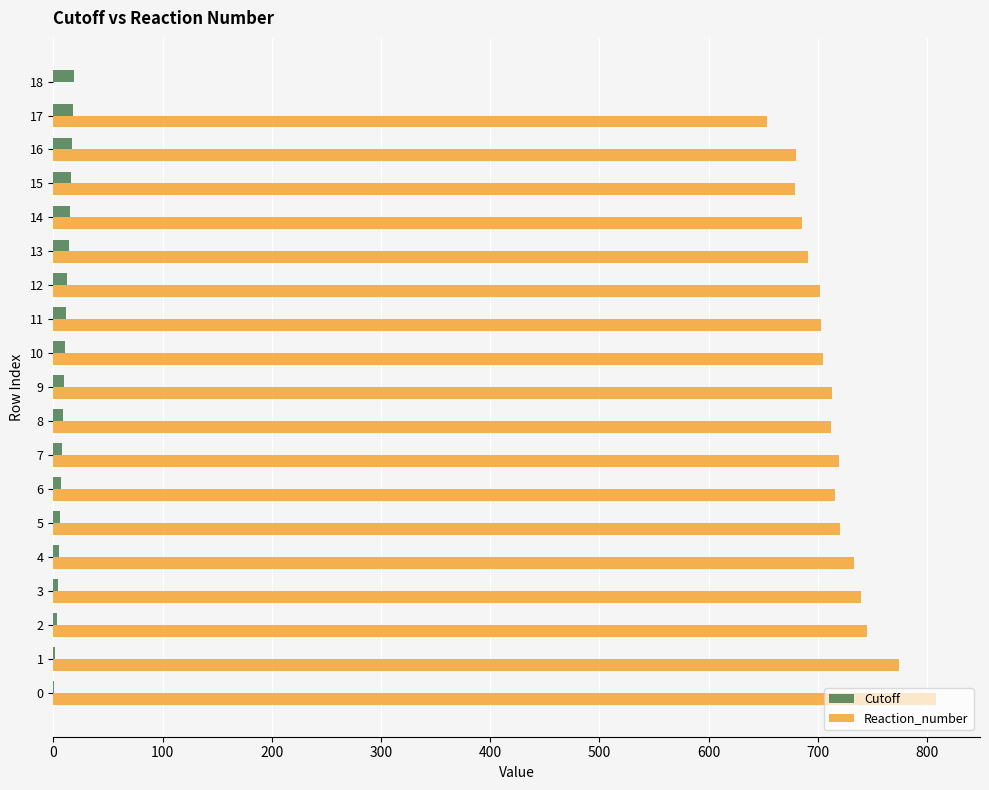

Is the value of Cutoff at 2 greater than the value of Reaction_number at 3?

No